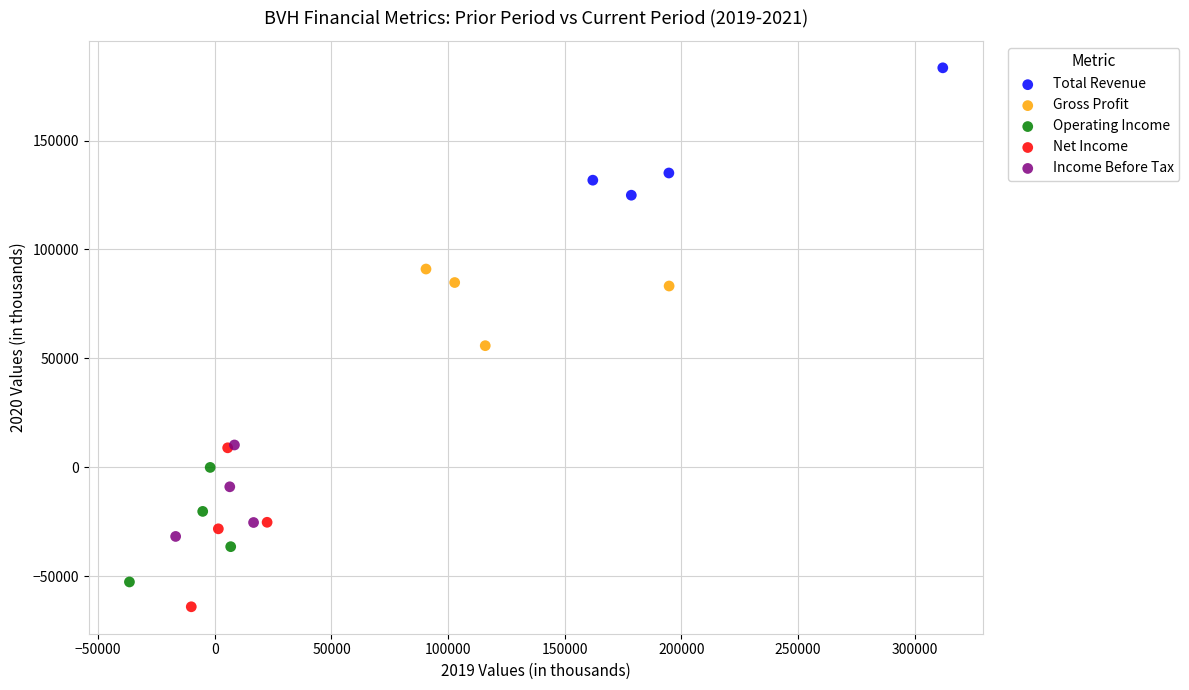

Which series contains the lowest Y value?

Net Income